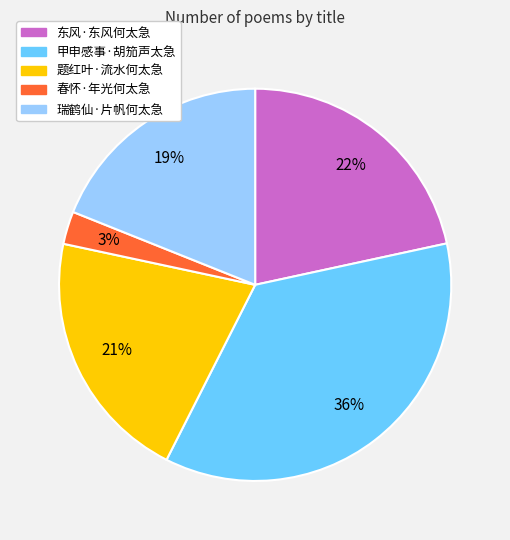

Is there a majority slice in this chart?

No